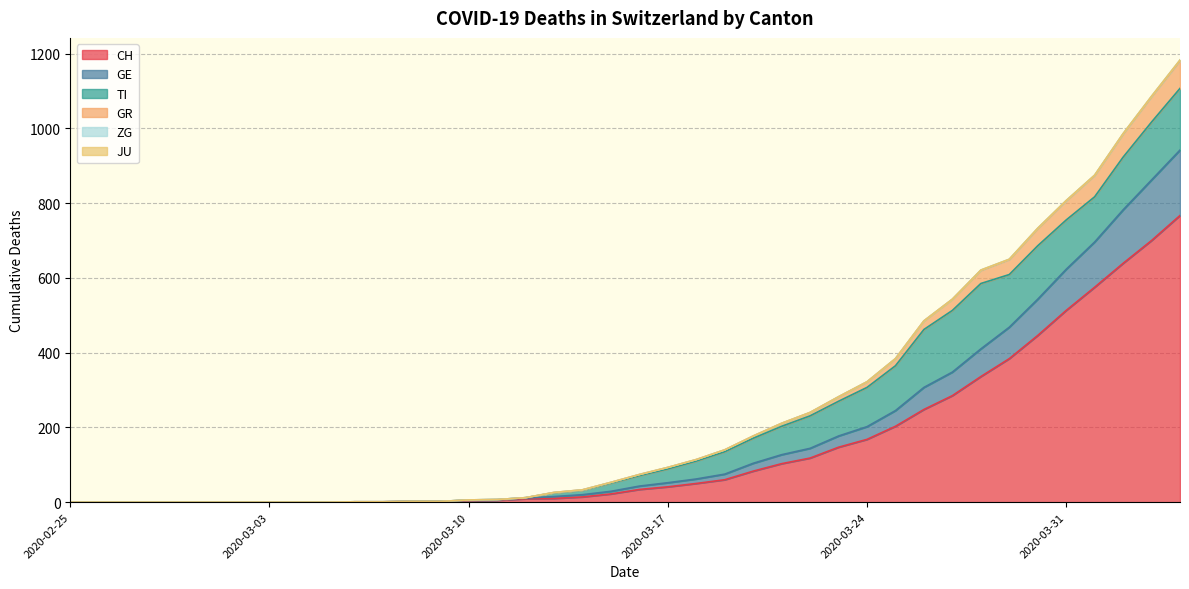

The value of CH at 2020-03-31 is 120. True or false?

False